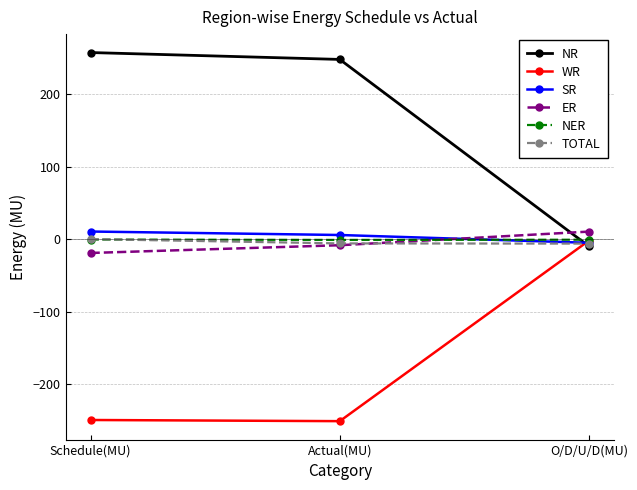

Is it true that NER equals -0.3 at Schedule(MU)?

True